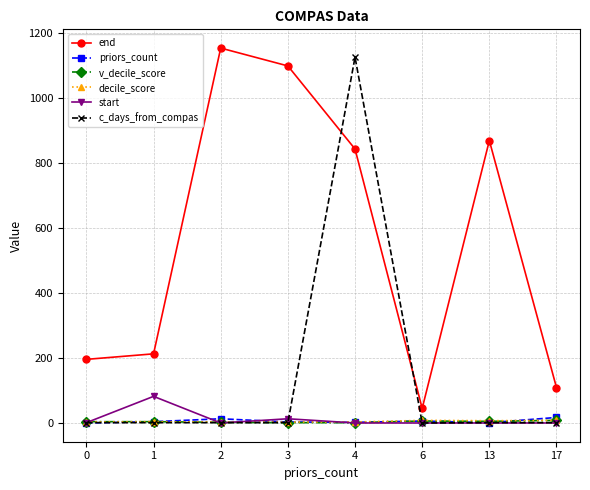

True or false: c_days_from_compas has more than 0 interior local peaks.

True